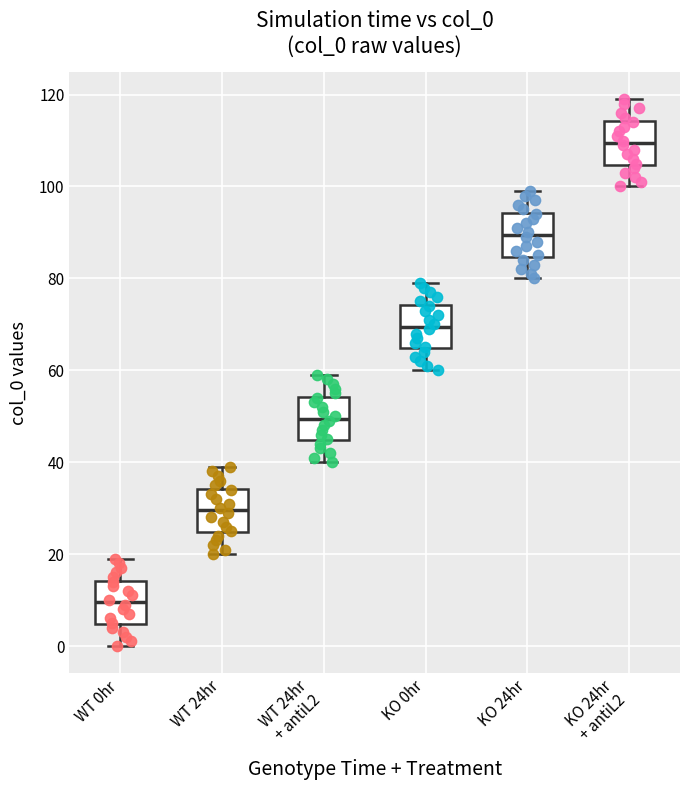

Which box has the lowest median line?

WT 0hr